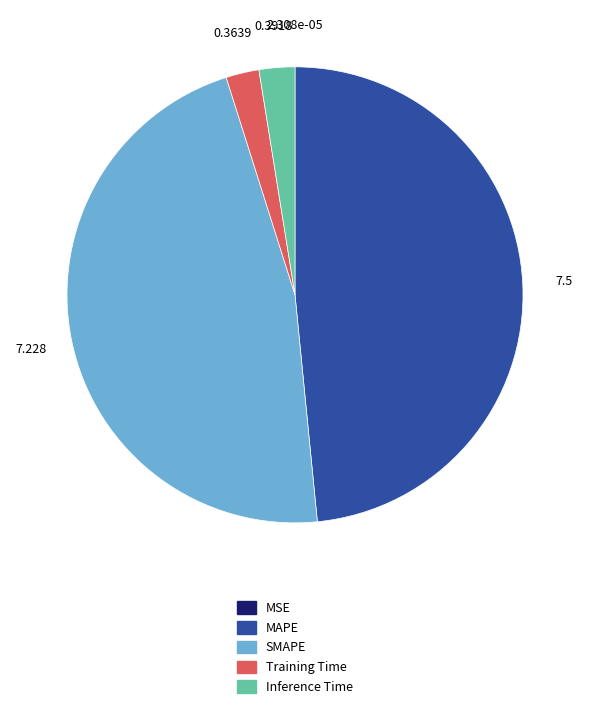

Which category has the biggest portion of the pie?

MAPE